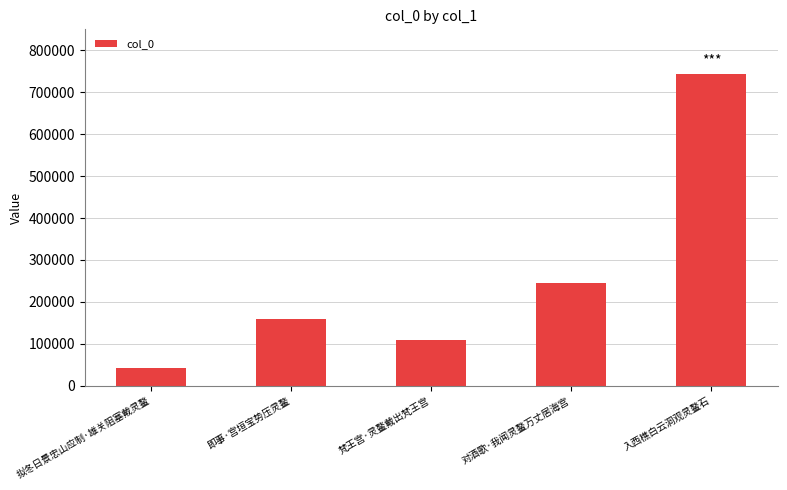

List the labels in order of value, largest first.

入西樵白云洞观灵鳌石, 对酒歌·我闻灵鳌万丈居海宫, 即事·宫垣宝势压灵鳌, 梵王宫·灵鳌戴出梵王宫, 拟冬日景忠山应制·雄关阻塞戴灵鳌